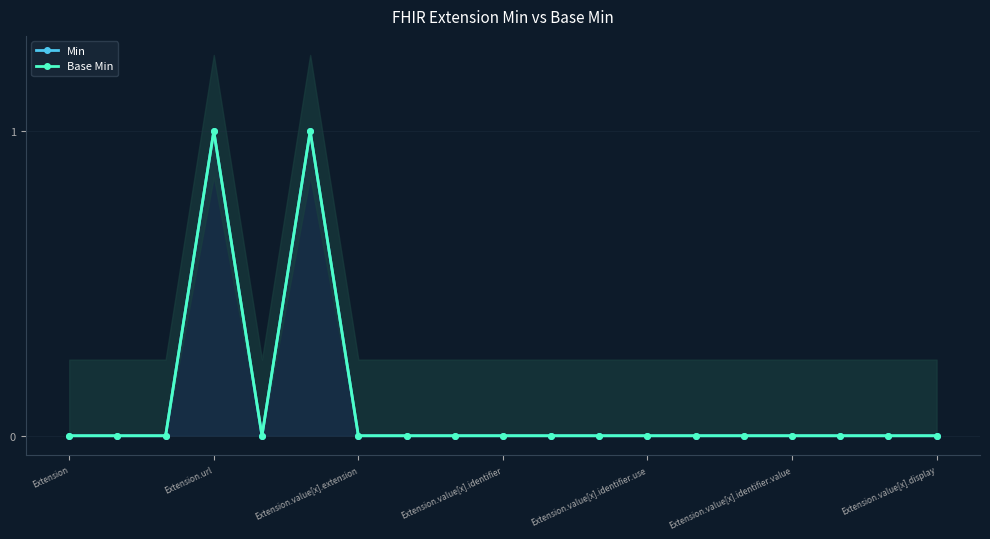

True or false: Min and Base Min cross at least once.

False